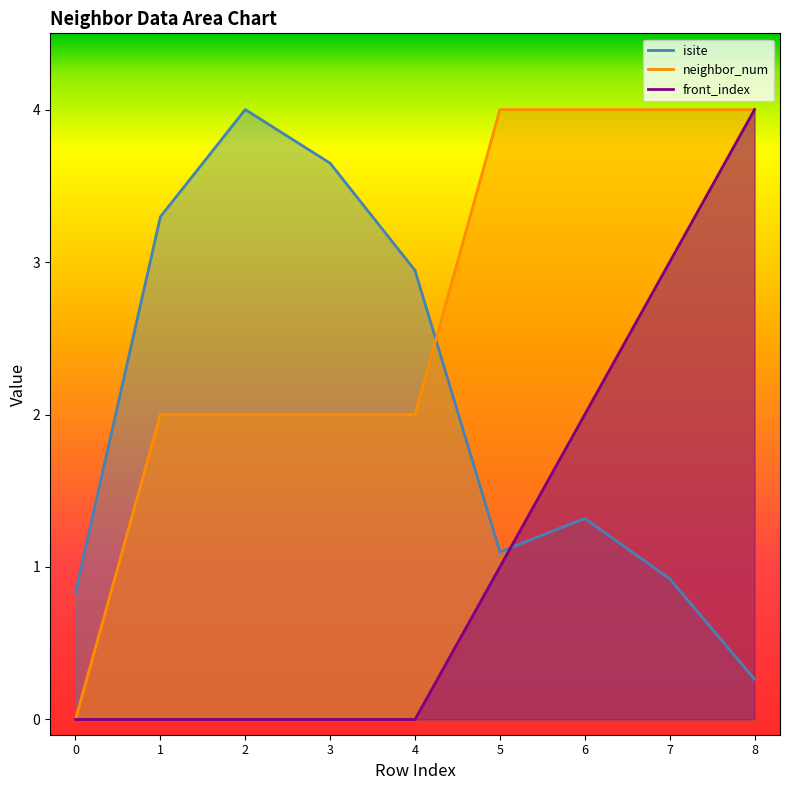

At which label does isite first exceed 1?

1